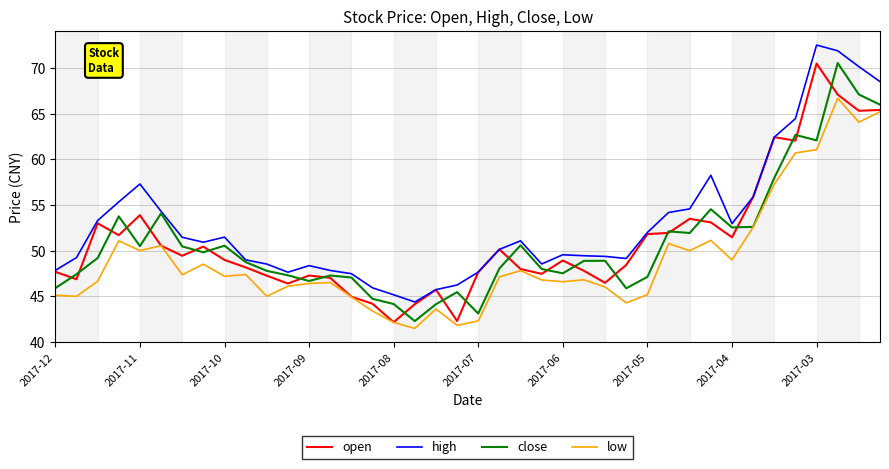

Does the chart display data point markers on the line(s)?

No